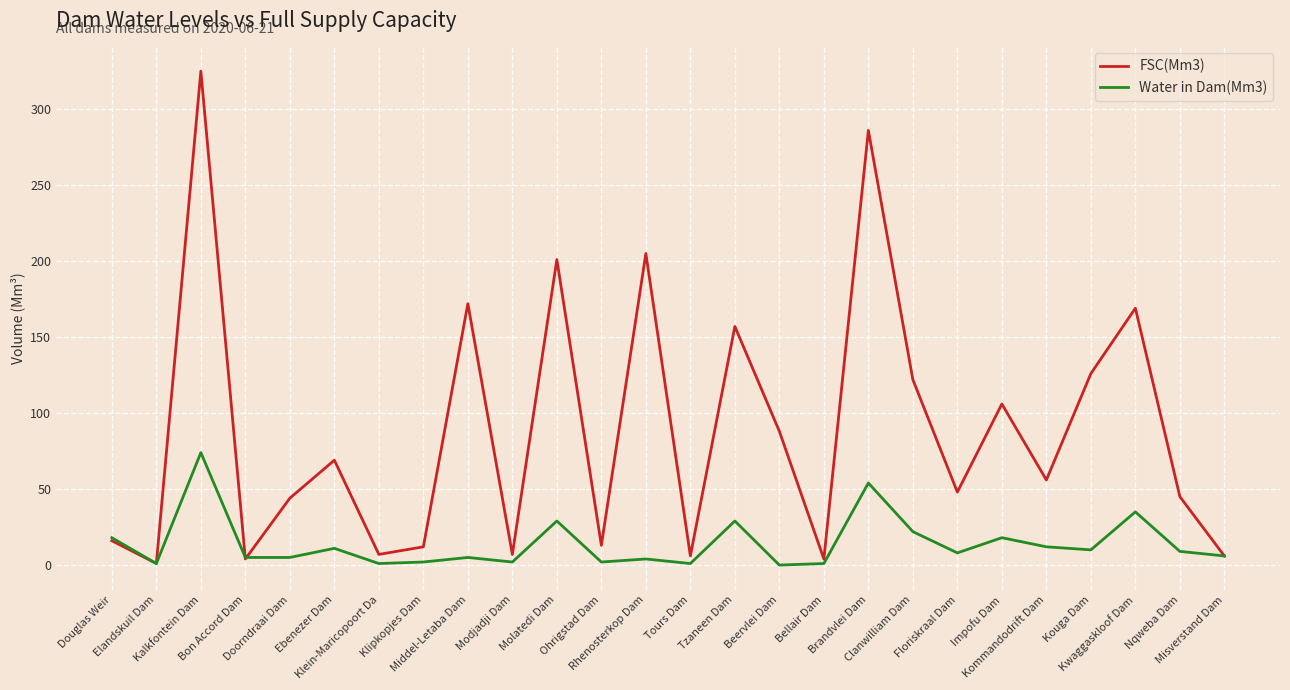

List the series in order of their peak value, highest first.

FSC(Mm3), Water in Dam(Mm3)